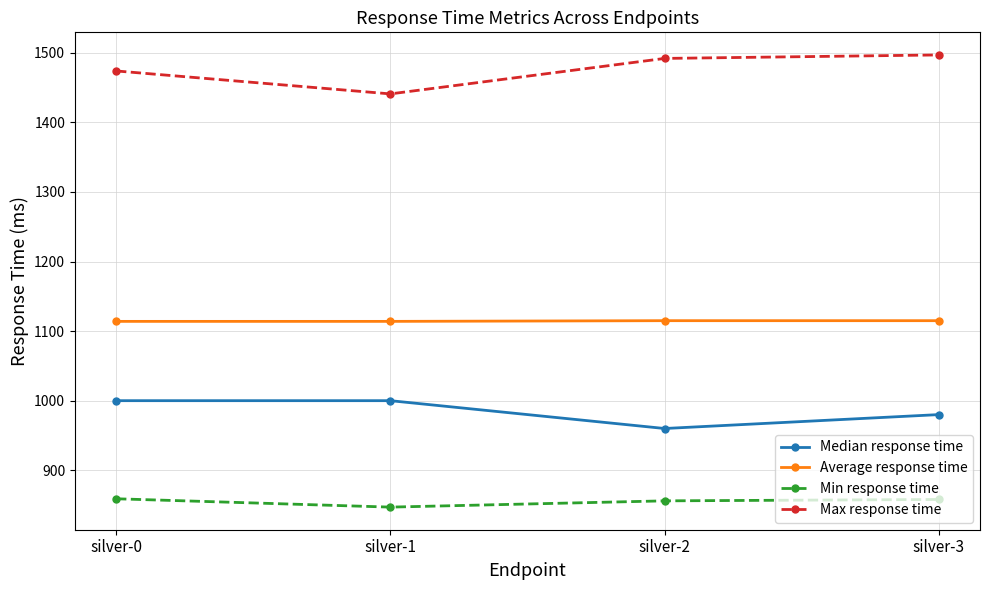

What value does the Median response time series have at silver-0?

1000